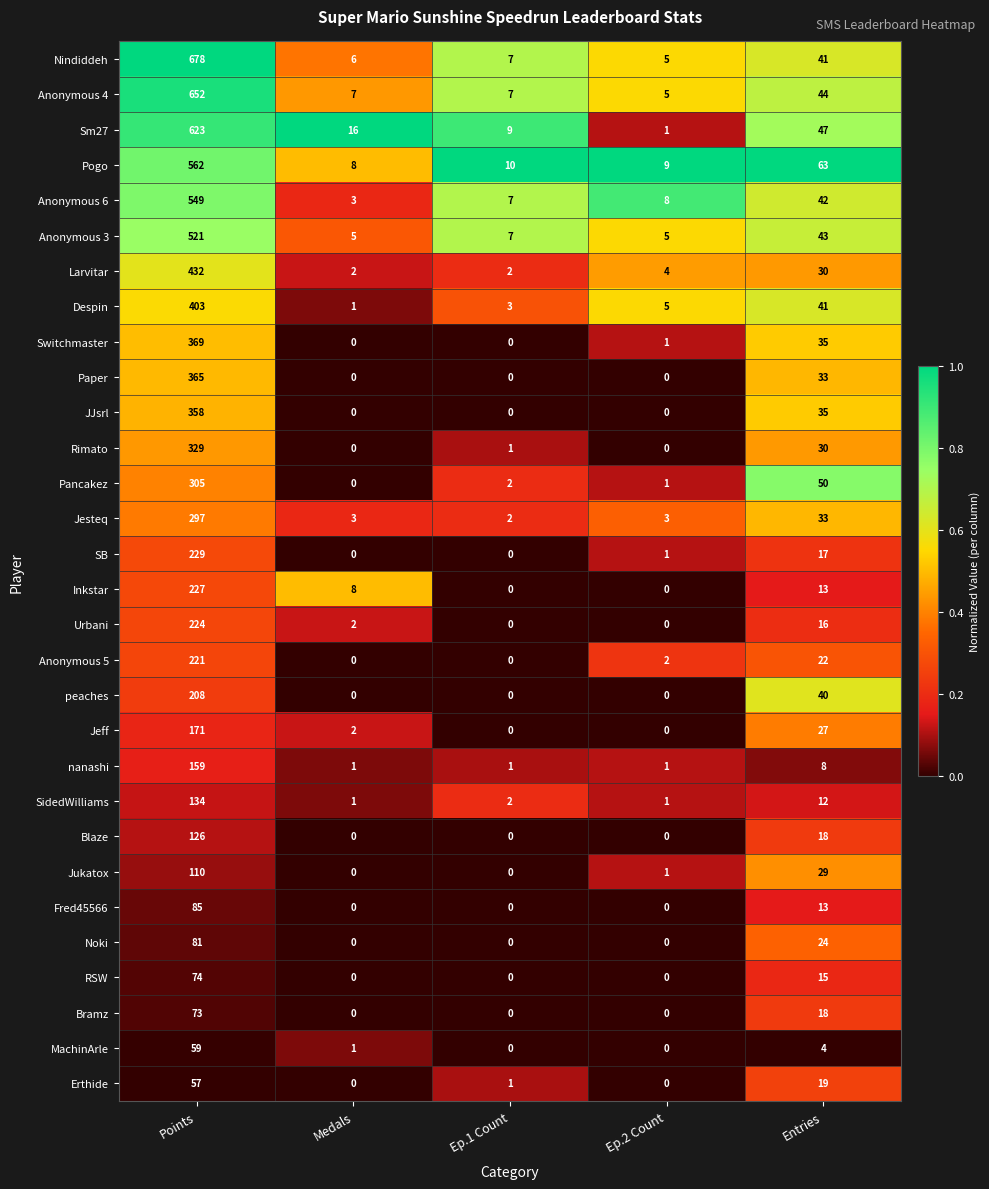

What is the total value across all series at Medals?

66